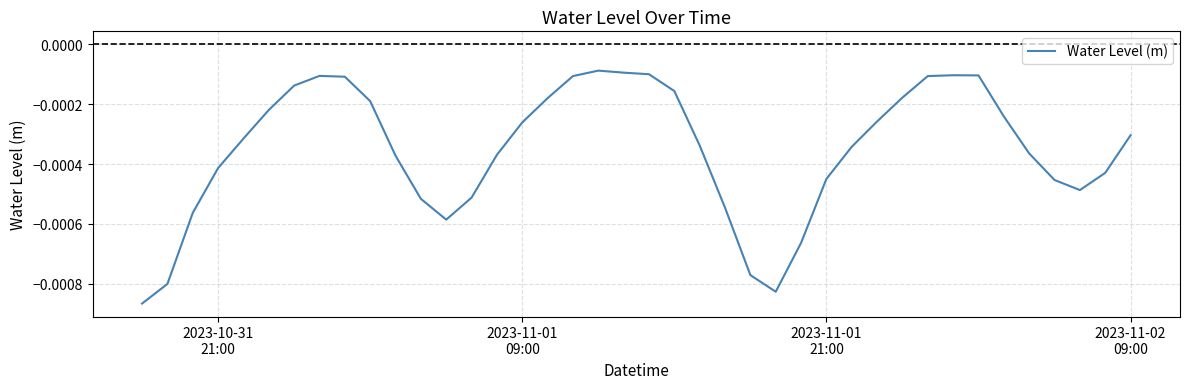

Does the chart display data point markers on the line(s)?

No